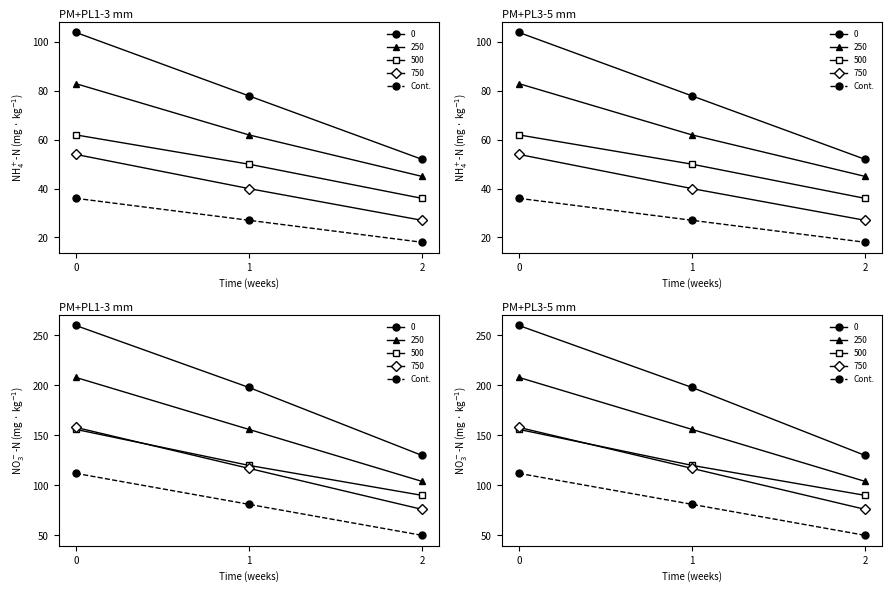

Read the value at 2.

50